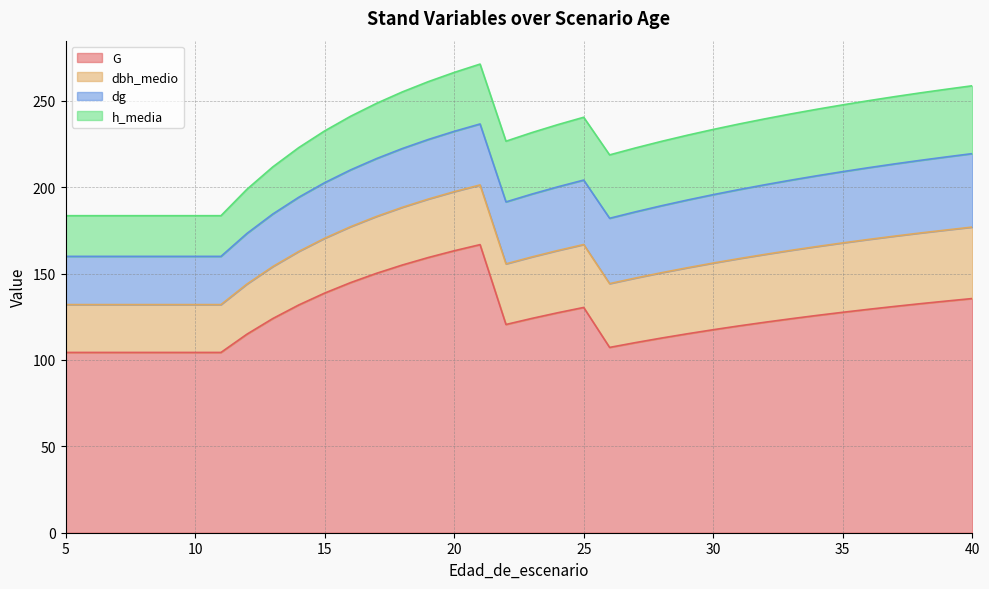

Between 7 and 27, which series saw the biggest shift?

h_media